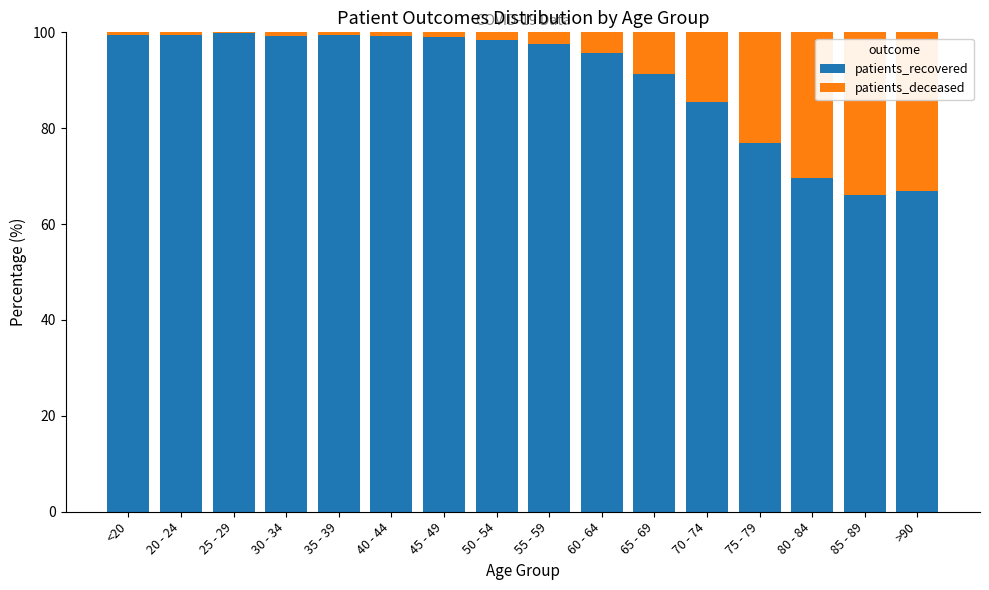

What is the average value of the patients_recovered series?

90.2